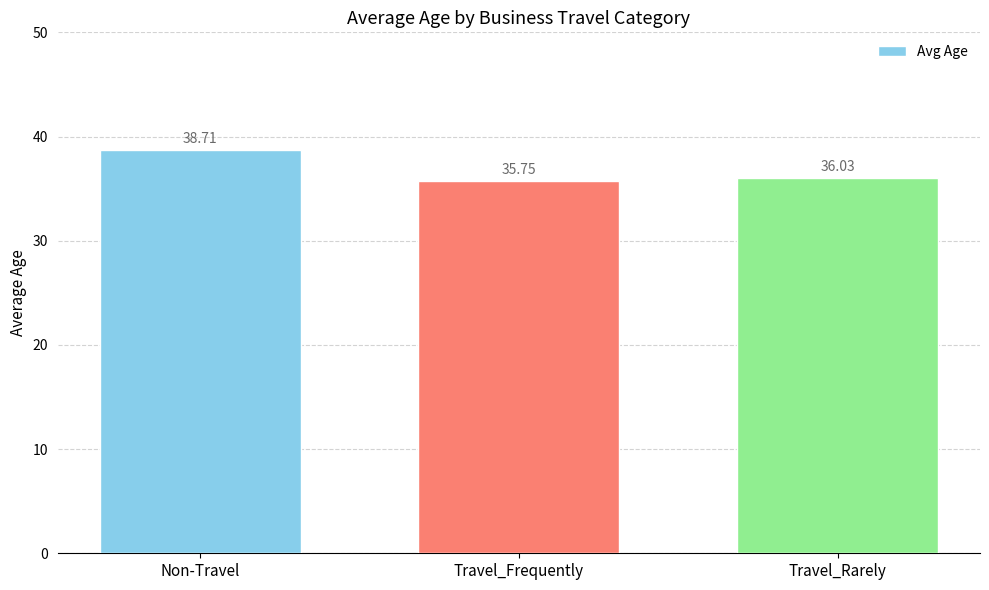

Between Travel_Frequently and Non-Travel, which is larger?

Non-Travel